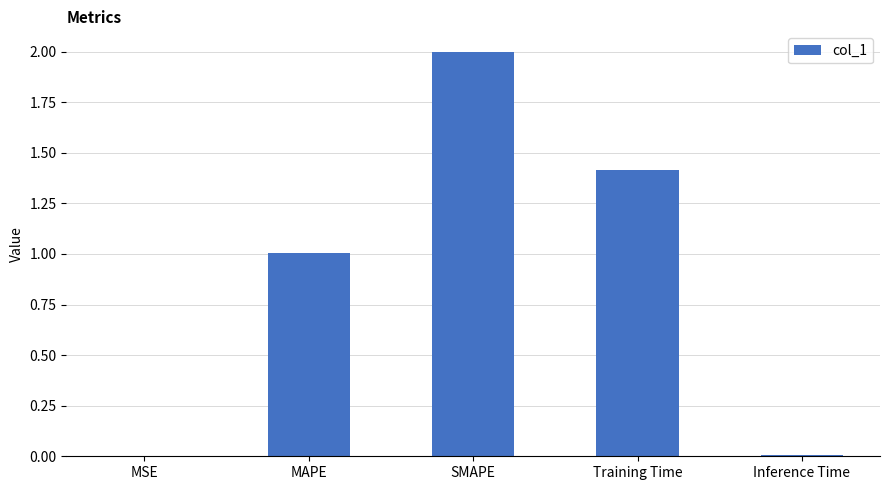

Which category has the highest value across all series?

SMAPE